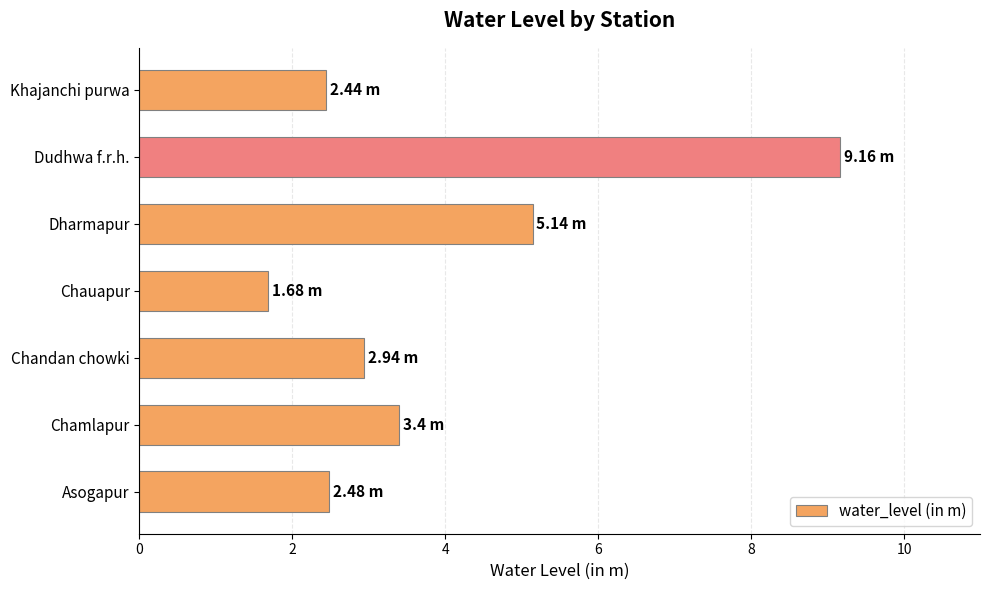

Does the chart contain any negative values?

No